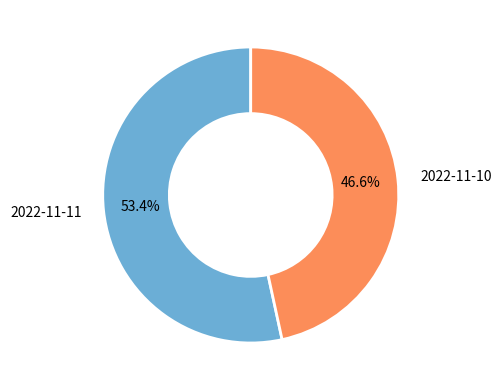

How many slices are in this pie chart?

2